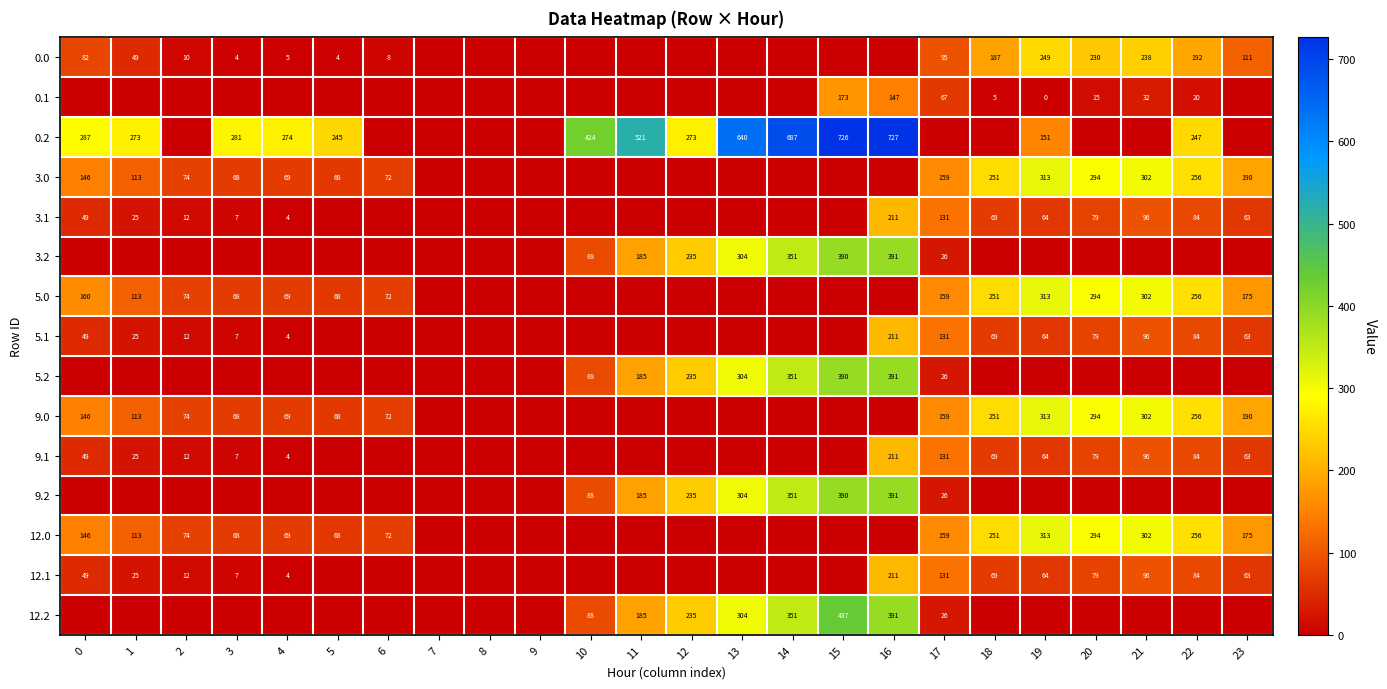

Between 12 and 16, which is larger?

12